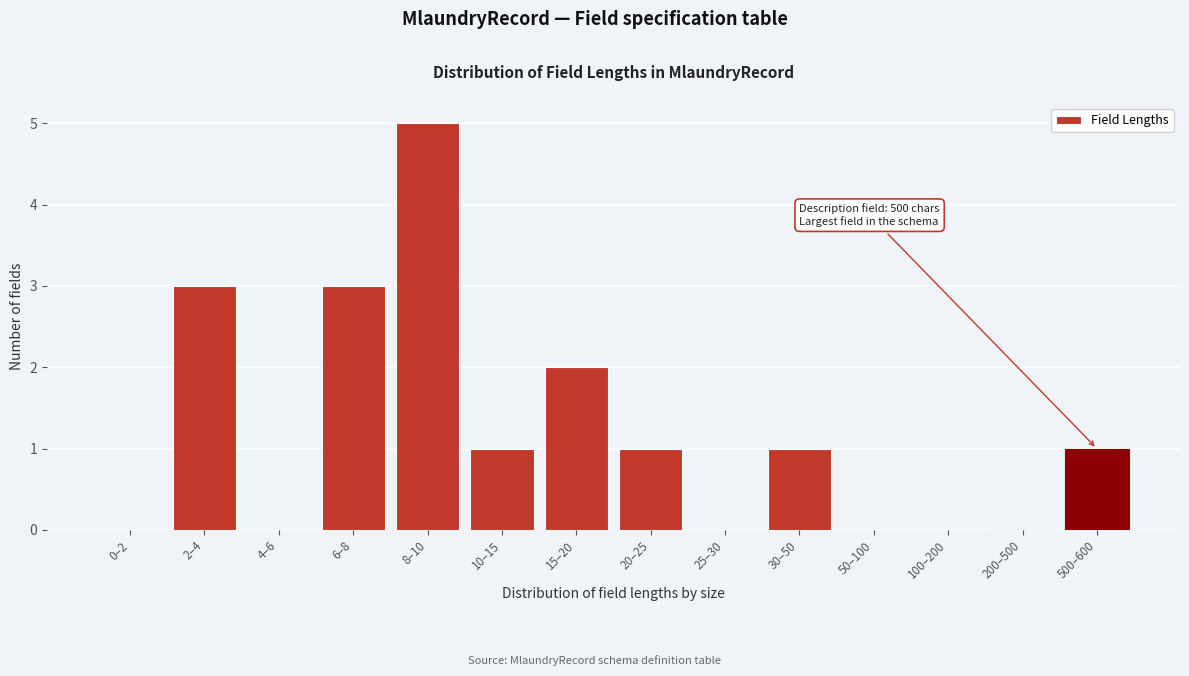

Reading right to left, extract all data points from this chart.

500–600=1	200–500=0	100–200=0	50–100=0	30–50=1	25–30=0	20–25=1	15–20=2	10–15=1	8–10=5	6–8=3	4–6=0	2–4=3	0–2=0